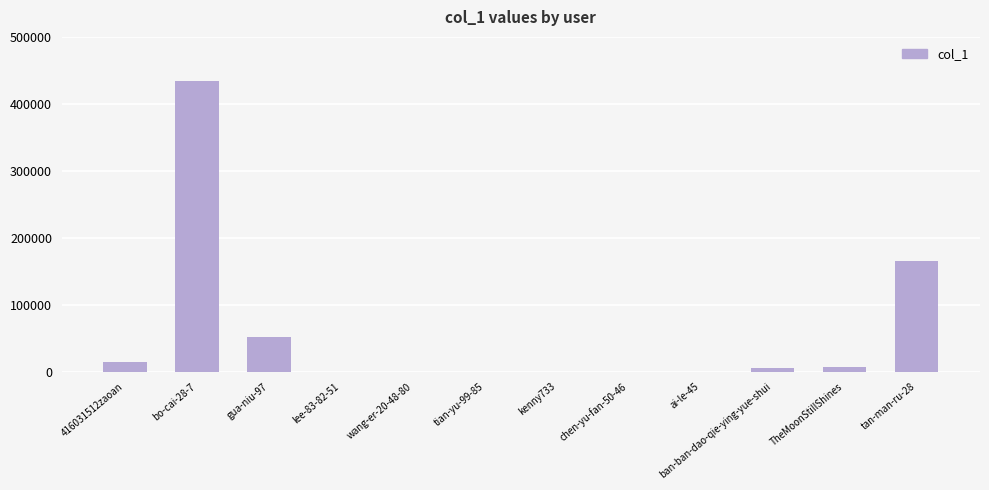

Where is the data nearest to the value 217485?

tan-man-ru-28